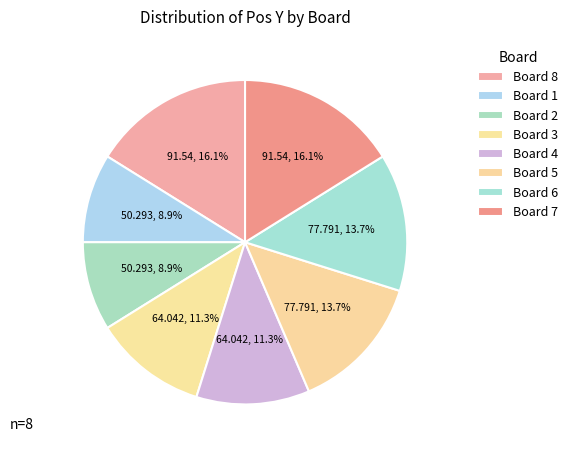

To the nearest percent, what is the difference between the largest and smallest slice percentages?

7%